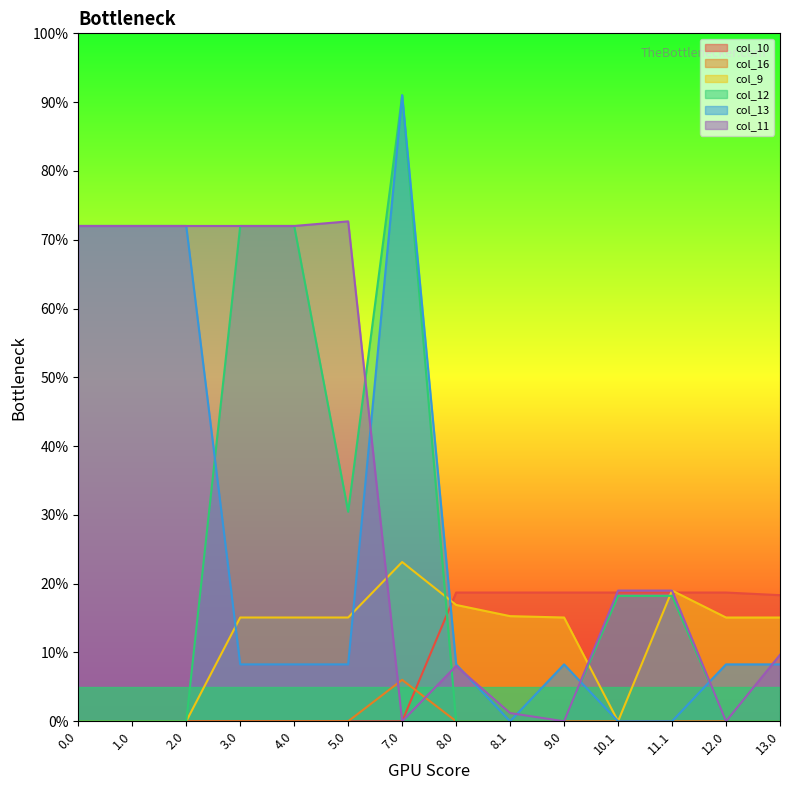

How many intersections are there between col_10 and col_13?

1